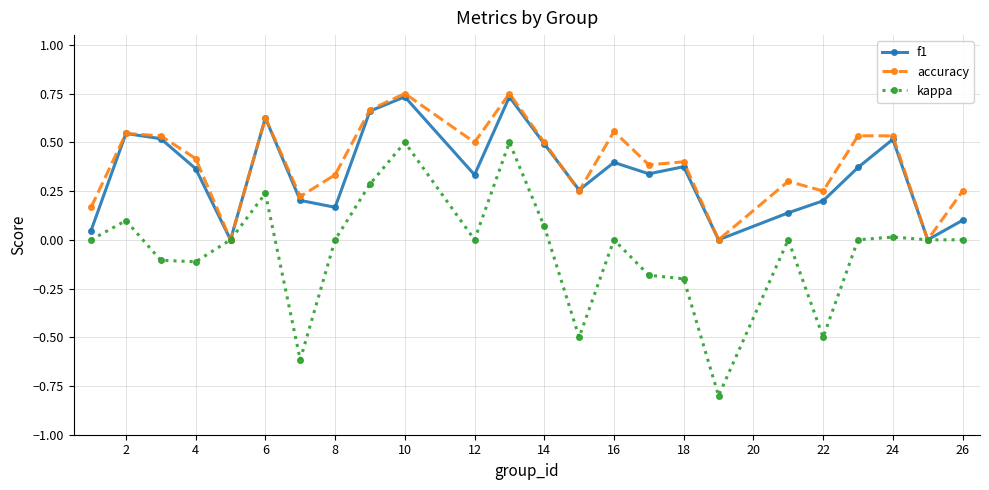

What is the difference between the maximum and minimum values in the kappa series?

1.3